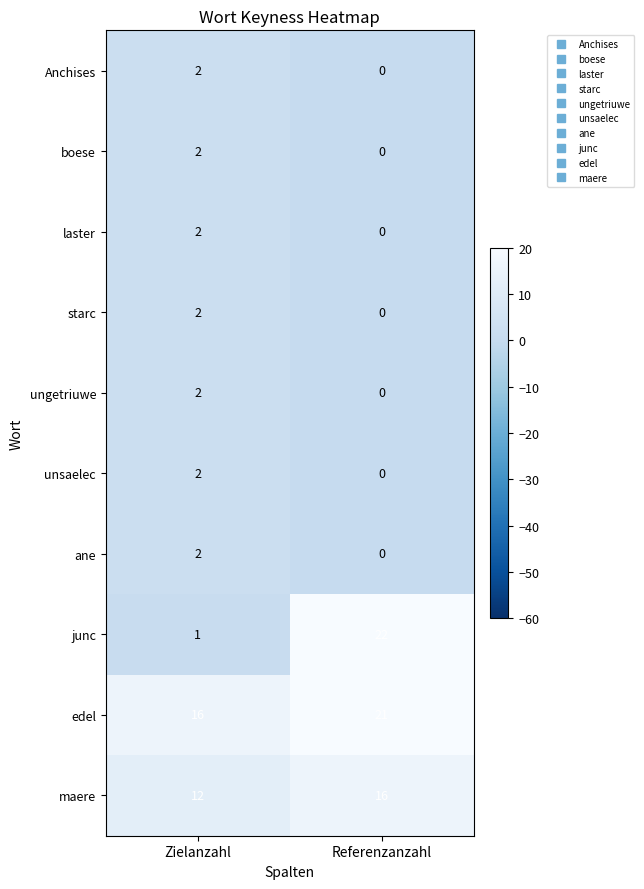

Reading left to right, list all the values displayed in this chart.

Anchises: Zielanzahl=2	Referenzanzahl=0
boese: Zielanzahl=2	Referenzanzahl=0
laster: Zielanzahl=2	Referenzanzahl=0
starc: Zielanzahl=2	Referenzanzahl=0
ungetriuwe: Zielanzahl=2	Referenzanzahl=0
unsaelec: Zielanzahl=2	Referenzanzahl=0
ane: Zielanzahl=2	Referenzanzahl=0
junc: Zielanzahl=1	Referenzanzahl=22
edel: Zielanzahl=16	Referenzanzahl=21
maere: Zielanzahl=12	Referenzanzahl=16